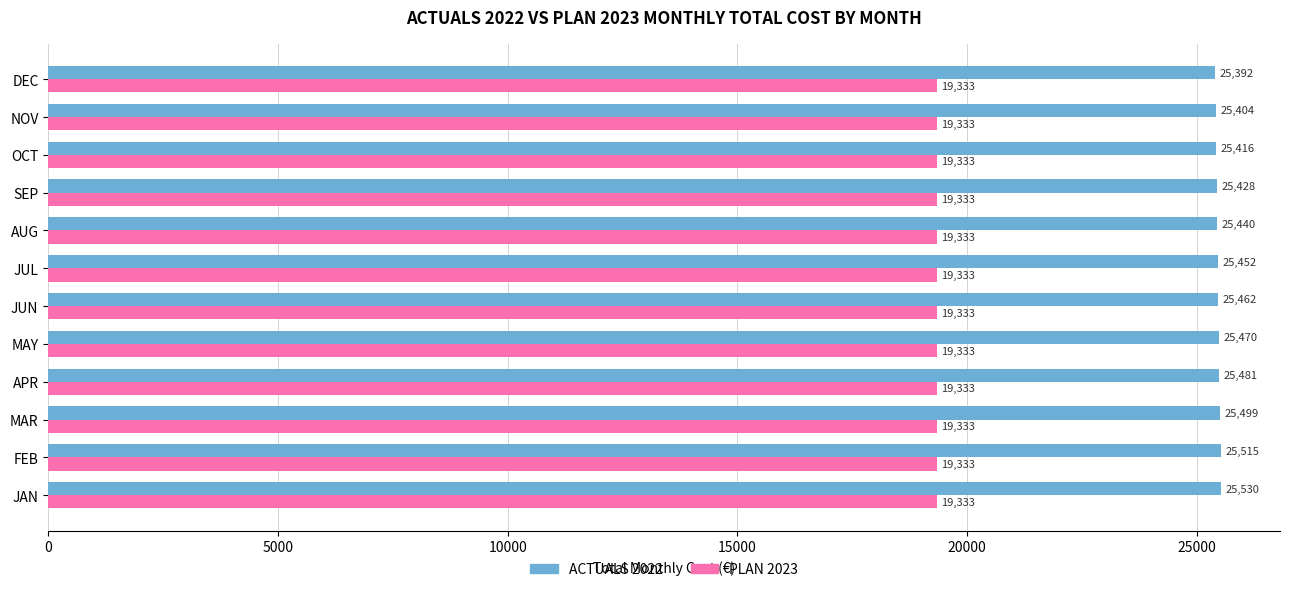

Which series has the largest range (max minus min)?

ACTUALS 2022